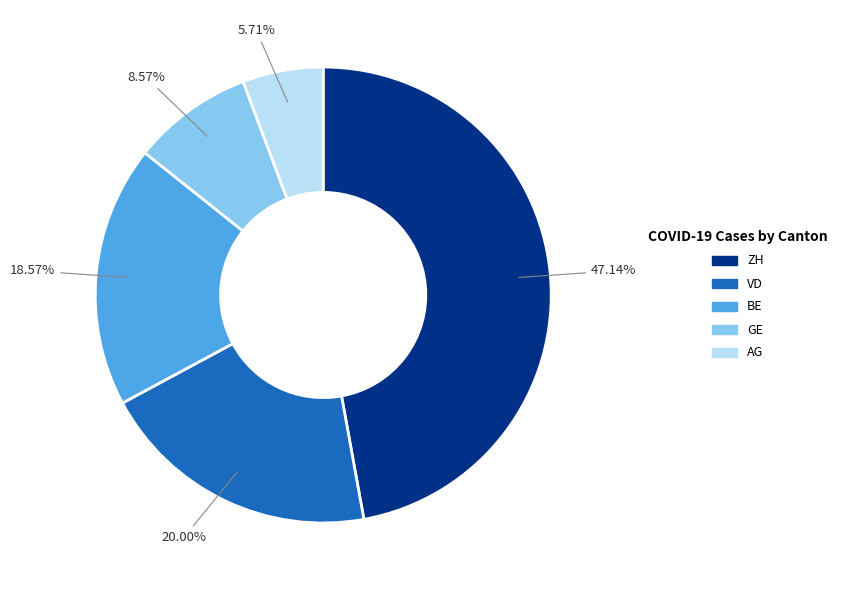

To the nearest percent, what portion does VD represent?

20%